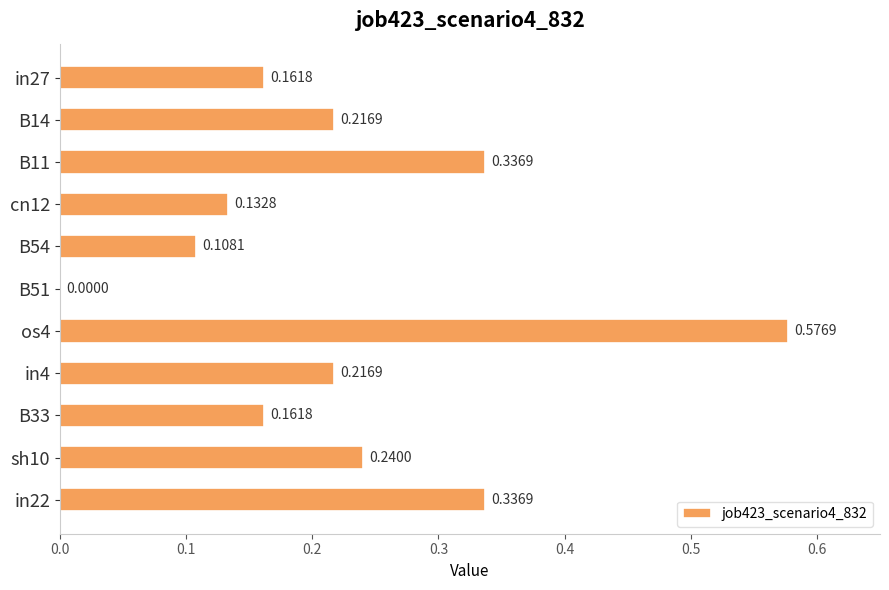

What is the sum of the values at B33 and sh10?

0.4